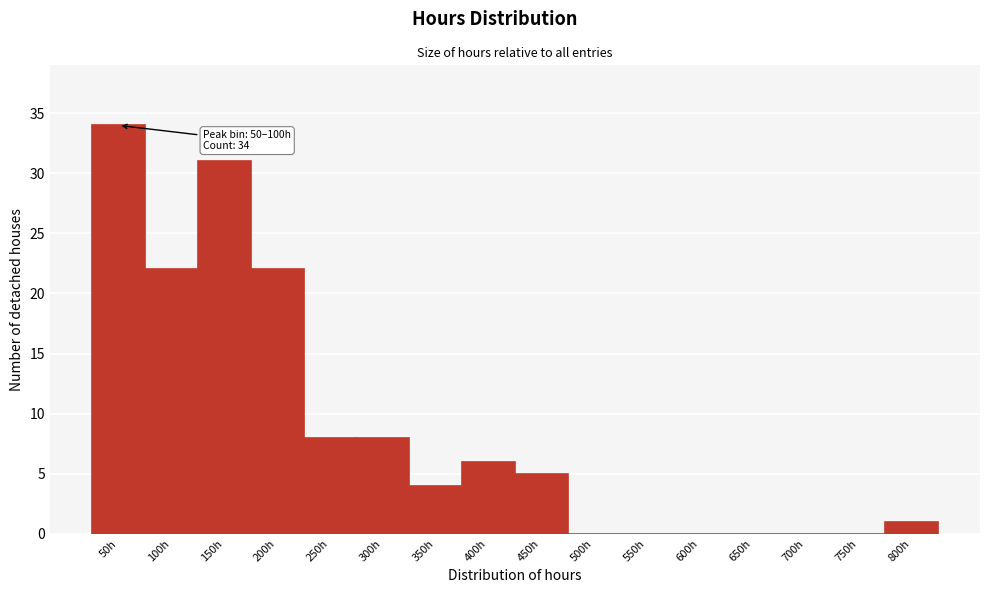

Reading right to left, extract all data points from this chart.

800h=1	750h=0	700h=0	650h=0	600h=0	550h=0	500h=0	450h=5	400h=6	350h=4	300h=8	250h=8	200h=22	150h=31	100h=22	50h=34